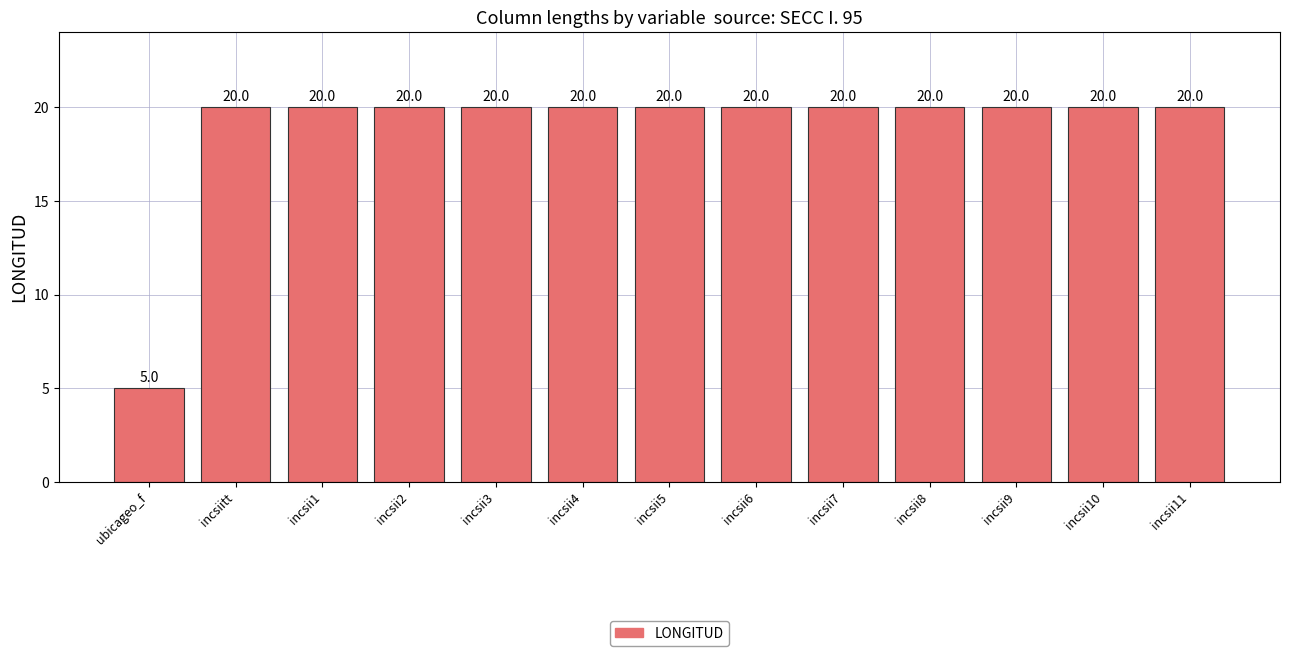

Are the bars horizontal?

No